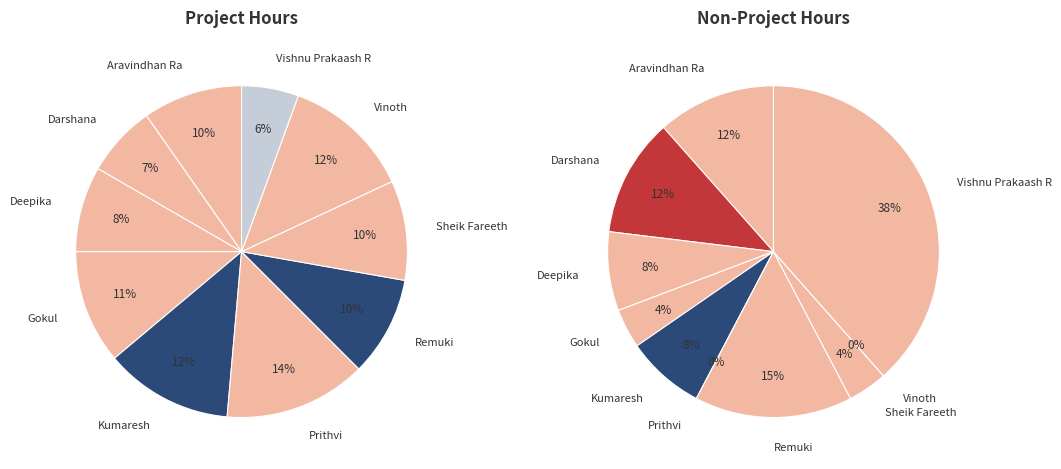

What percentage do 6 and 4 together represent?

22.2%